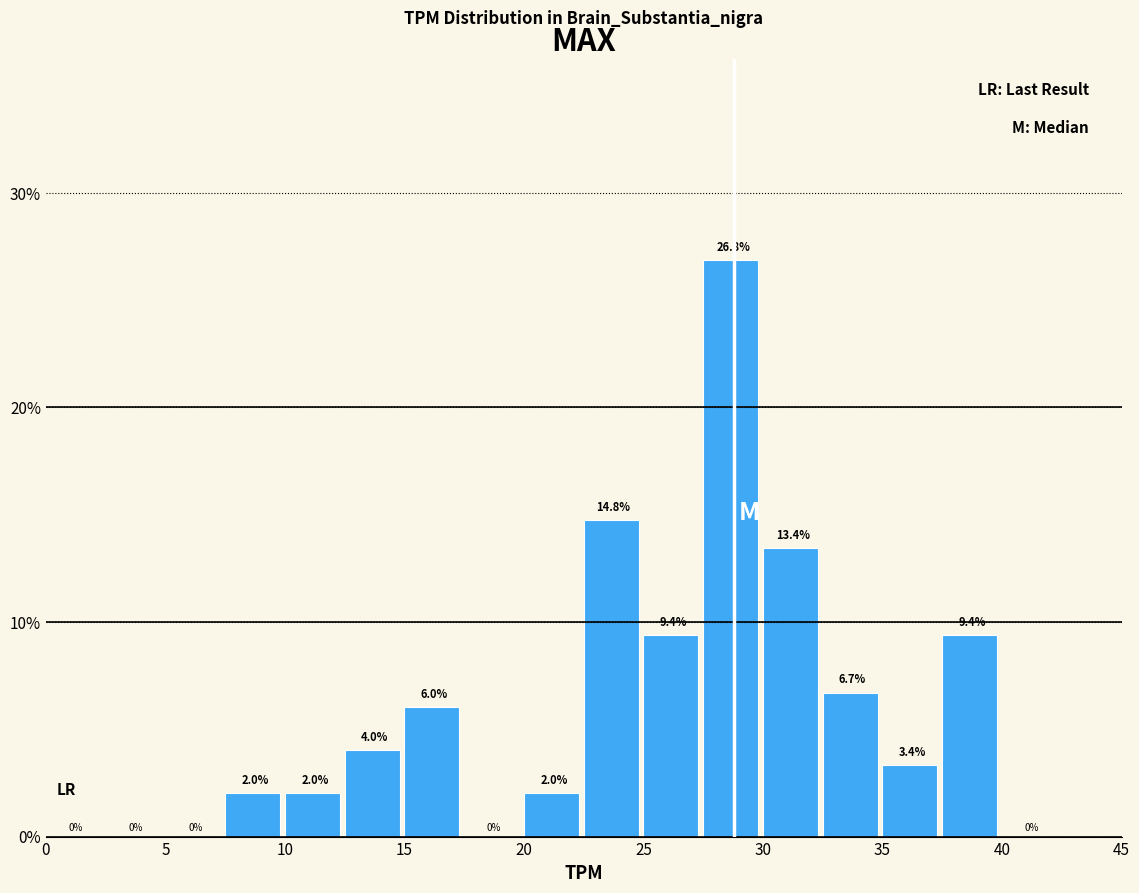

Which range on the x-axis has the tallest bar?

27.5 to 30.0